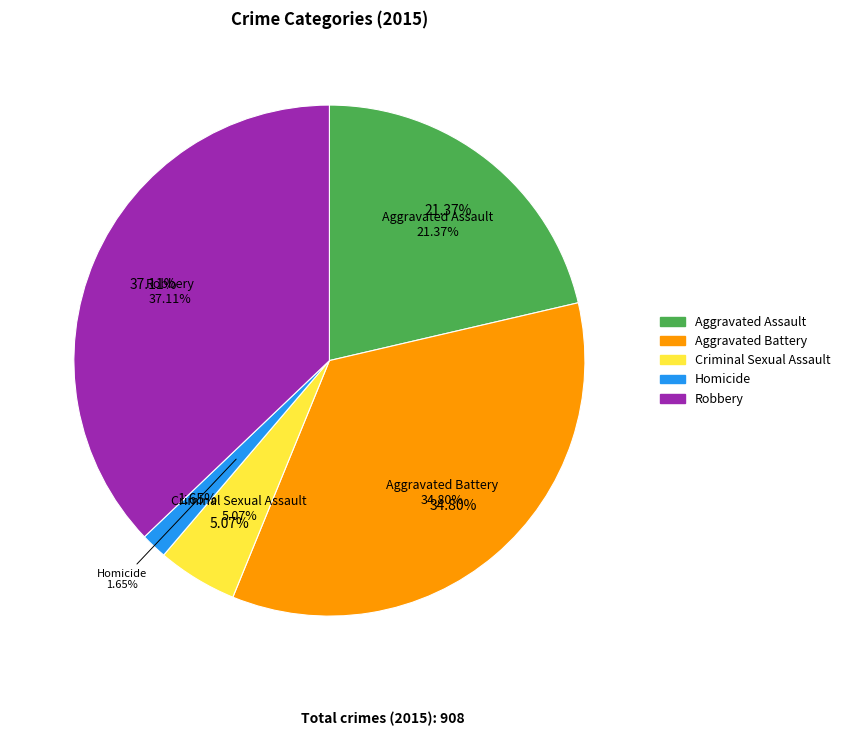

To the nearest percent, what is the average slice percentage?

20%